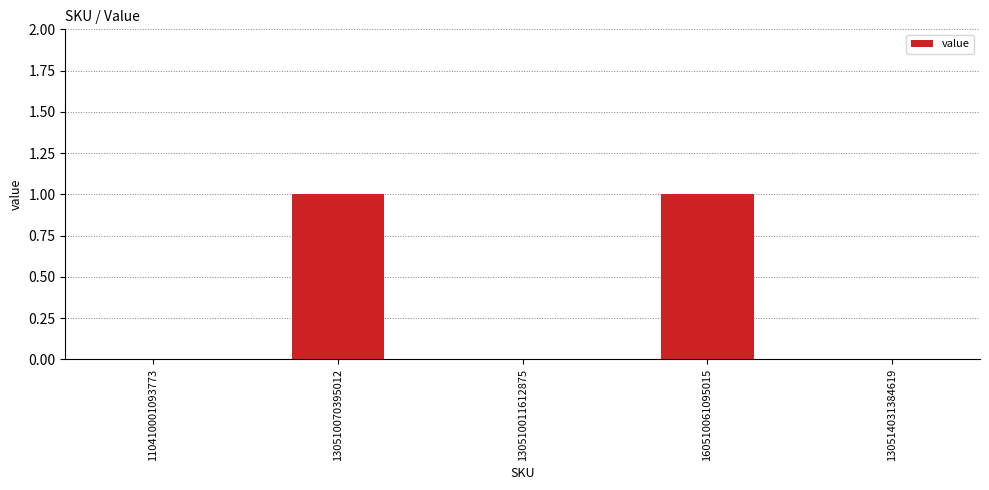

What is the change in value from 110410001093773 to 160510061095015?

+1